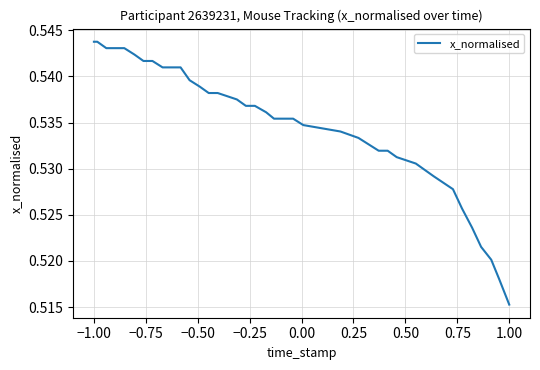

Where is the data nearest to the value 0?

1.00